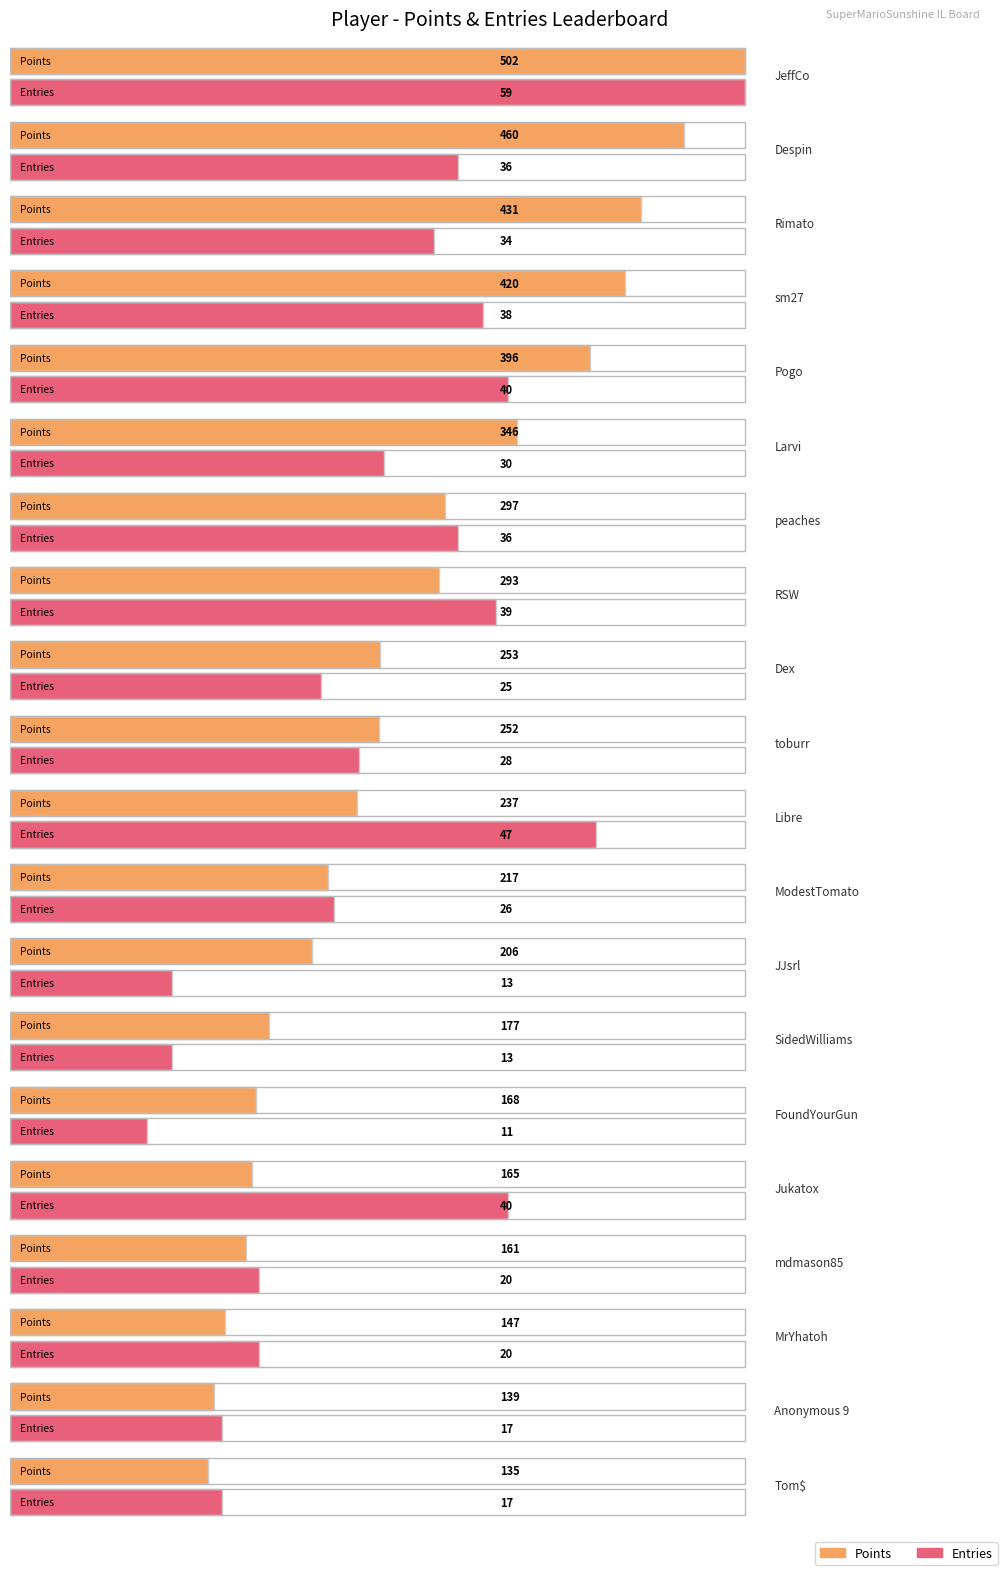

What is the greatest value displayed?

502